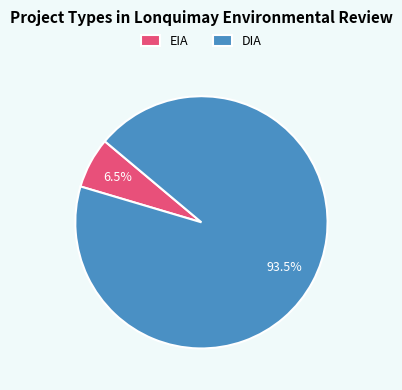

The DIA slice represents 83% of the pie. True or false?

False